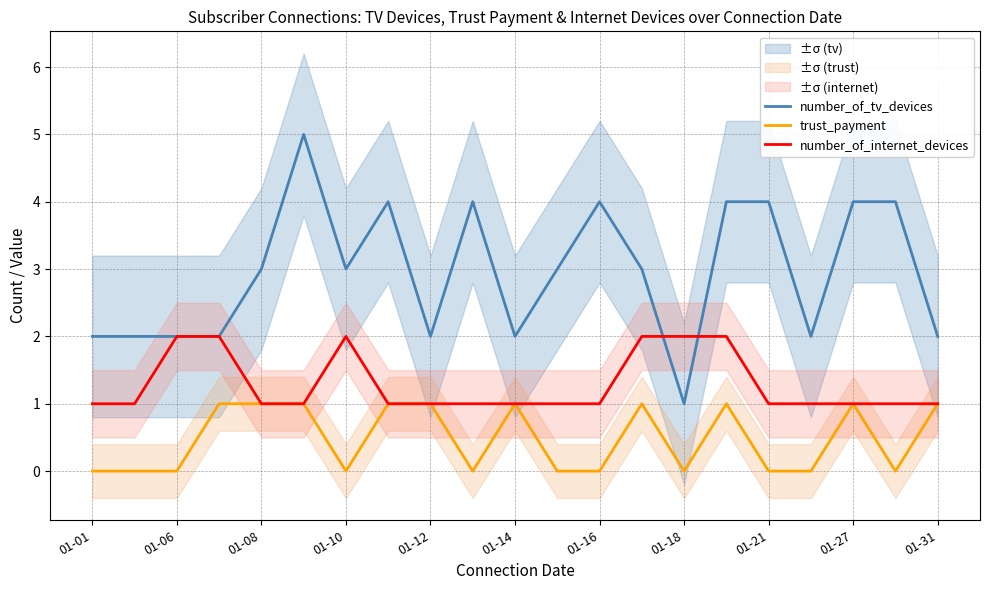

Count the number of data series in this chart.

3